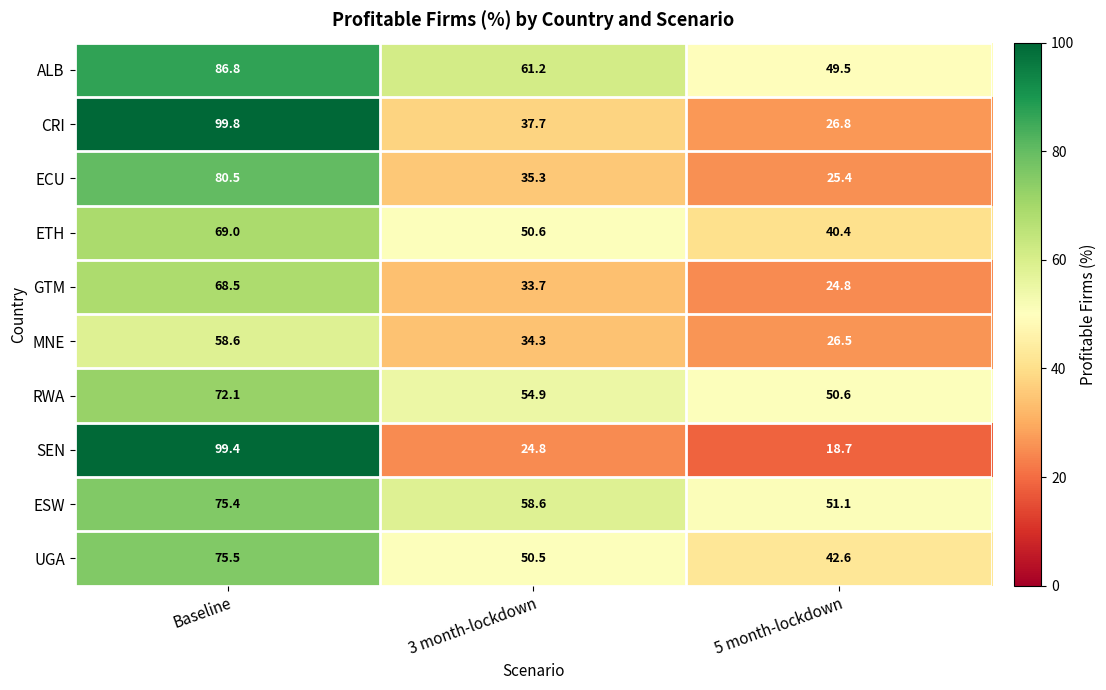

At which category is the sum across all series the highest?

Baseline